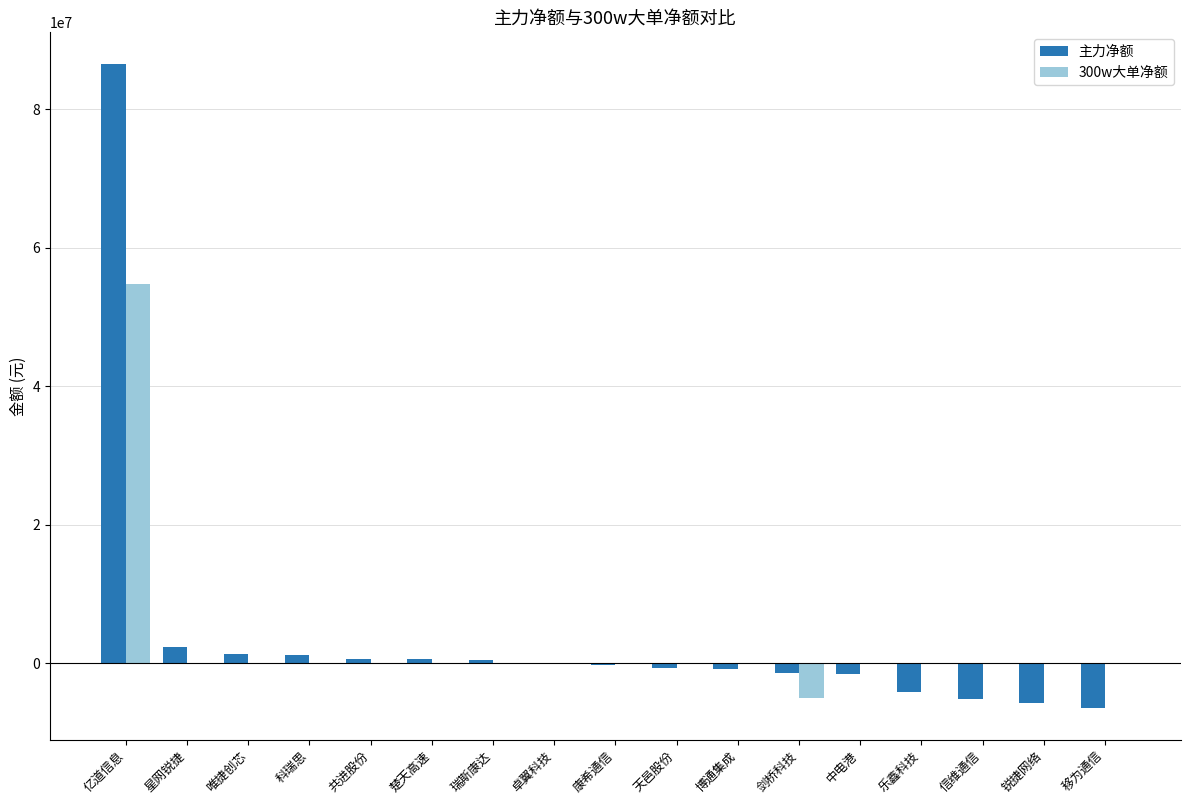

Are the bars grouped side by side (vs. stacked)?

Yes